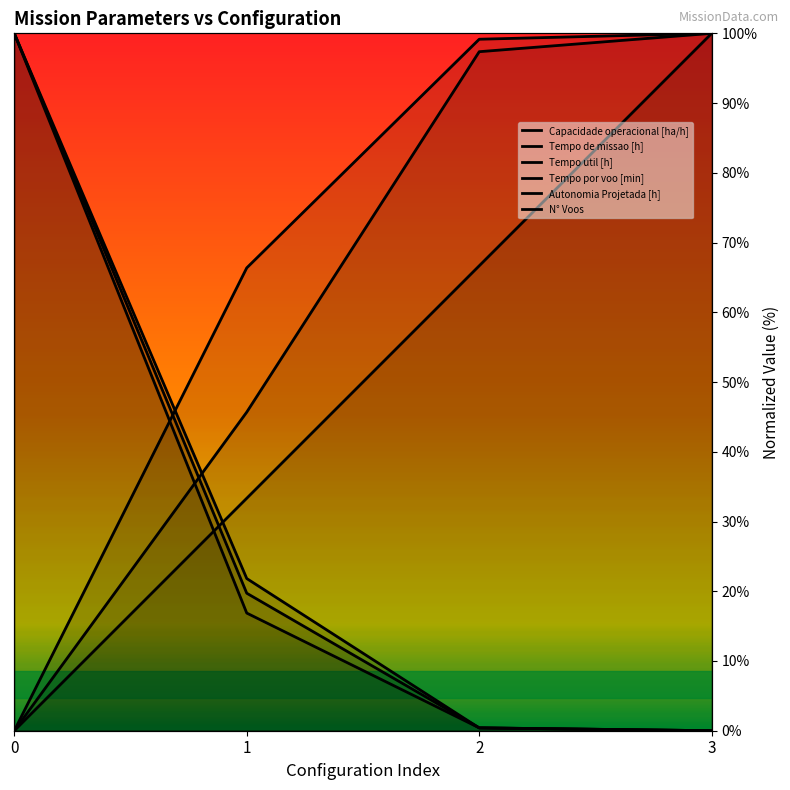

True or false: Tempo de missao [h] and Tempo por voo [min] intersect in this chart.

True